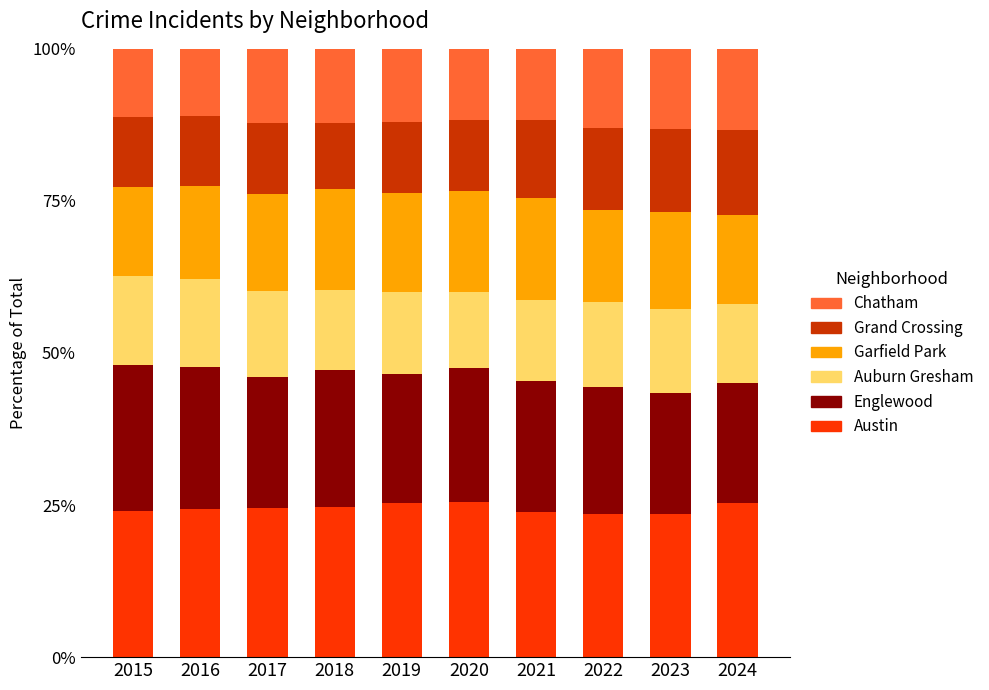

What is the maximum value for Austin?

25.4